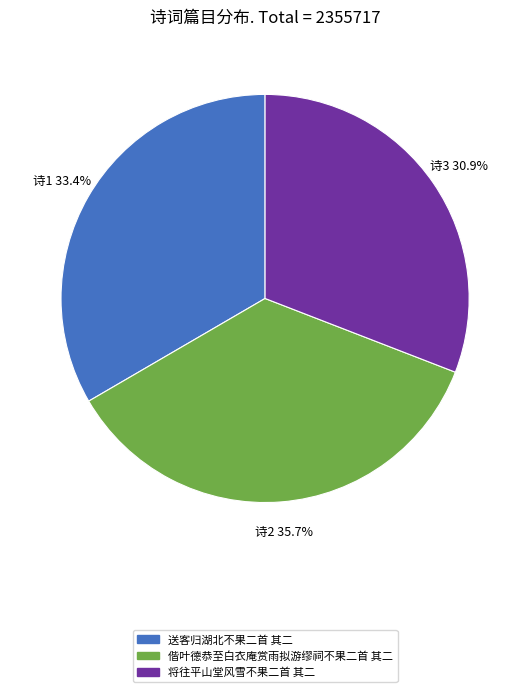

Is there a majority slice in this chart?

No